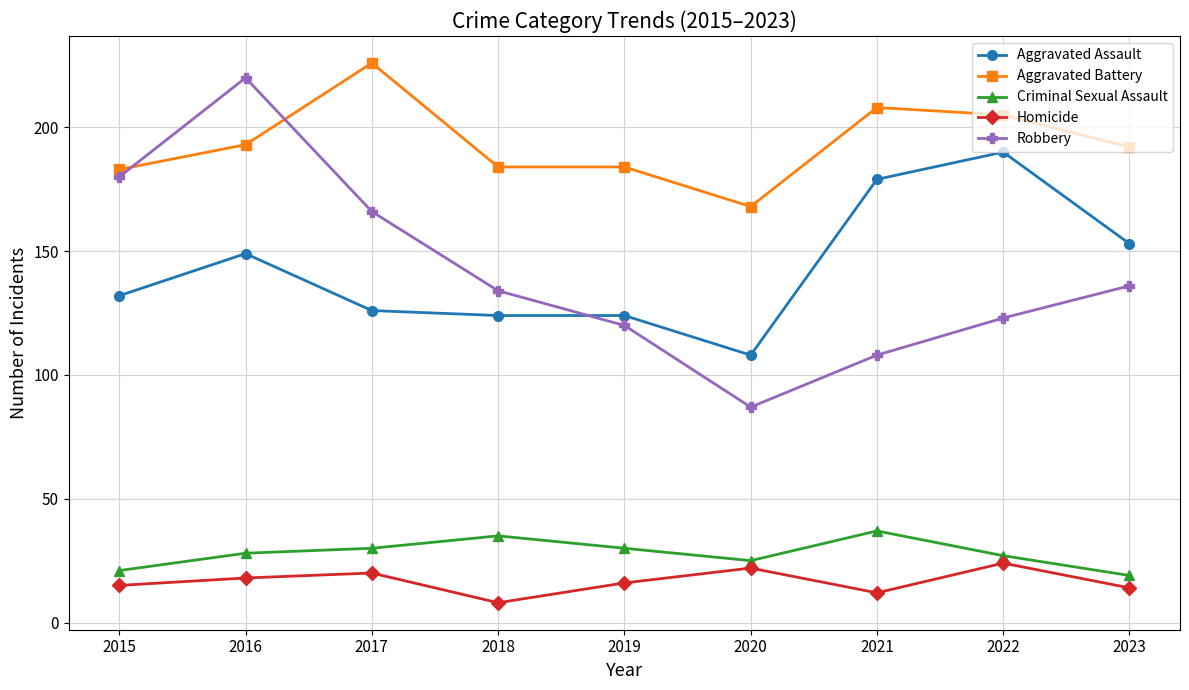

What are all the series names shown in the legend?

Aggravated Assault, Aggravated Battery, Criminal Sexual Assault, Homicide, Robbery